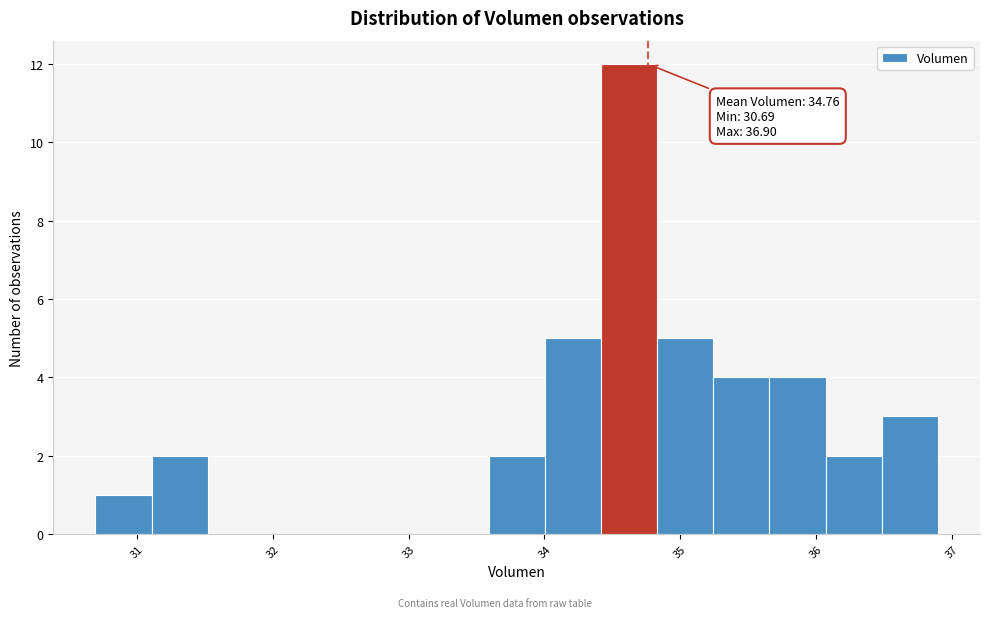

Over which range of the x-axis is the bar tallest?

34.4 to 34.8